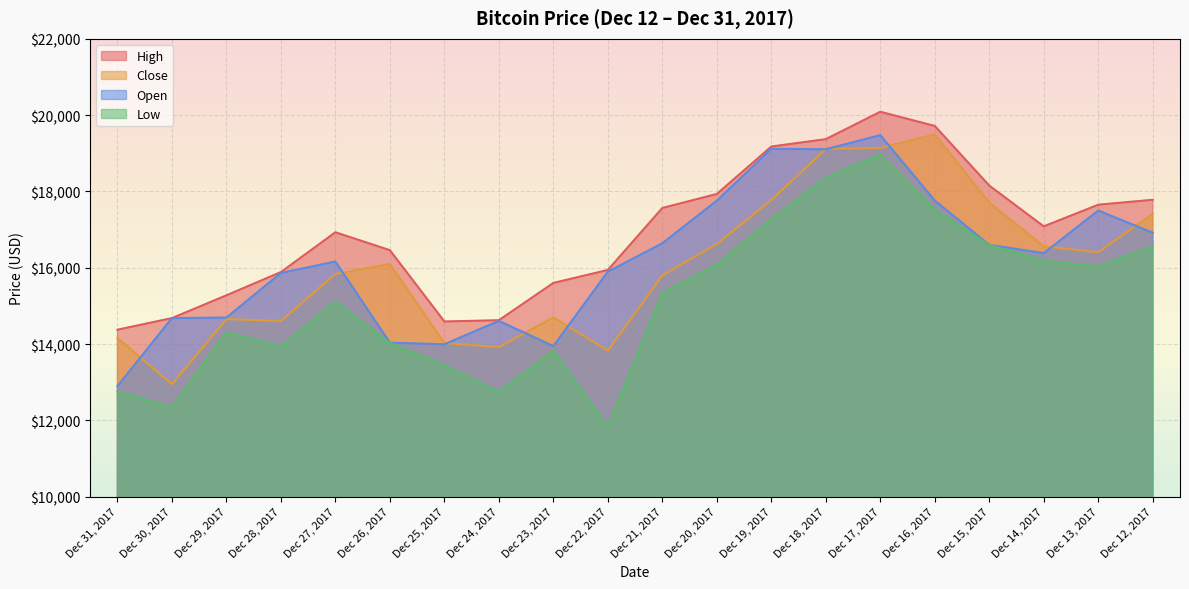

Which series has the largest range (max minus min)?

Low